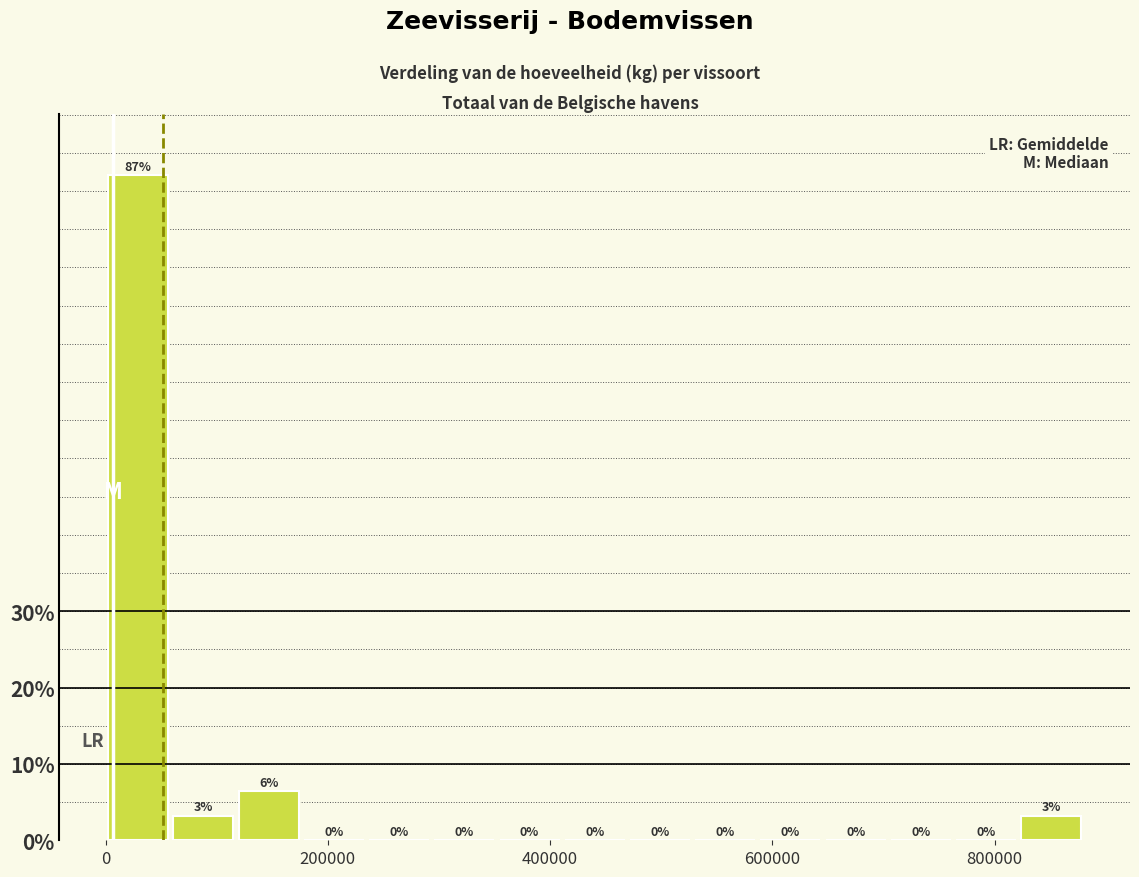

Around what value on the x-axis is the tallest bar? Give the approximate position of its centre, as read against the axis.

20000